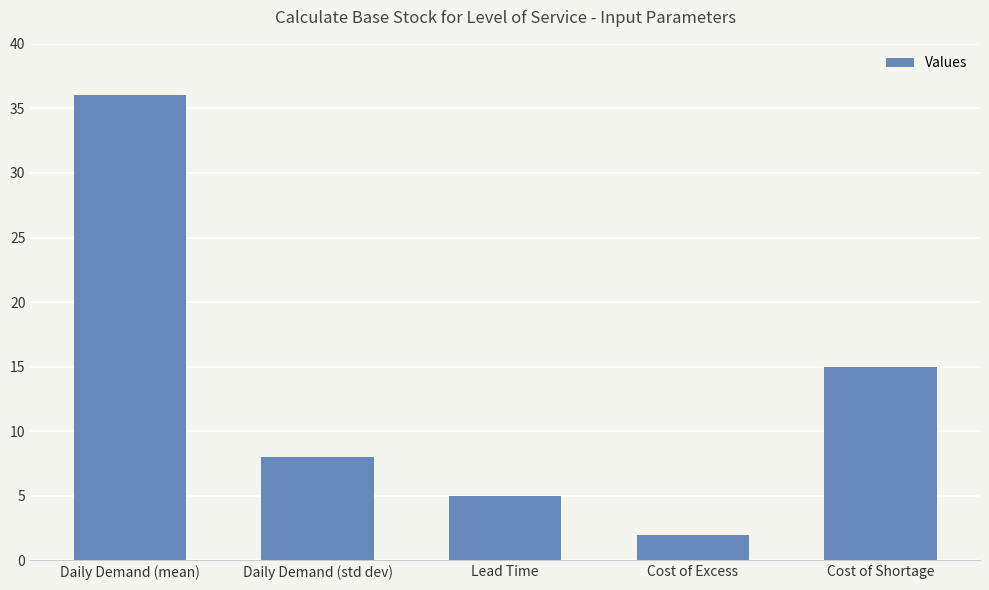

Rank the categories by value from lowest to highest.

Cost of Excess, Lead Time, Daily Demand (std dev), Cost of Shortage, Daily Demand (mean)